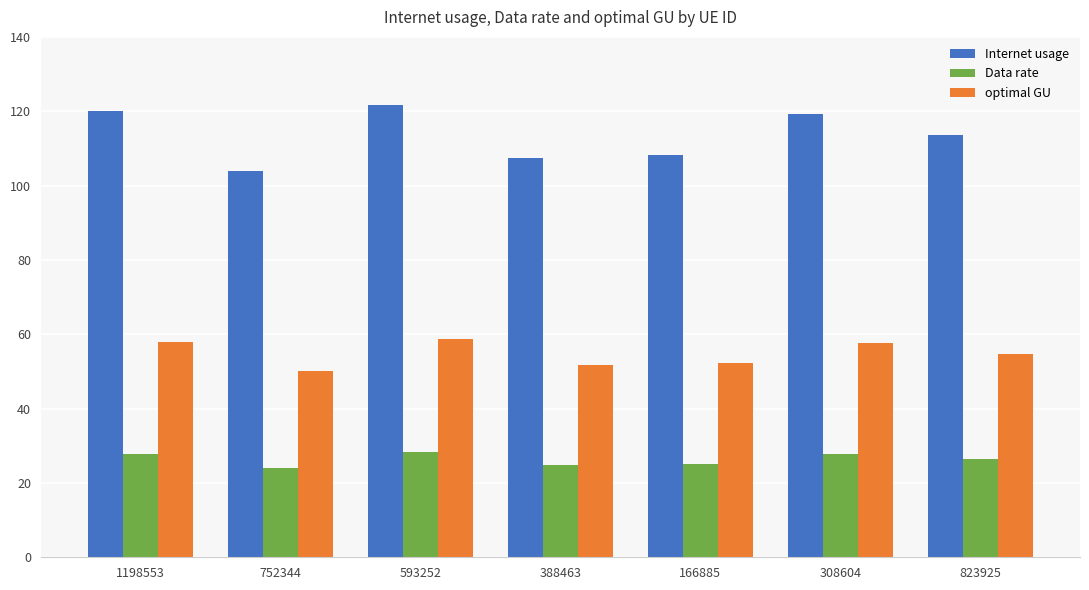

What is the label of the 1st bar from the left?

1198553